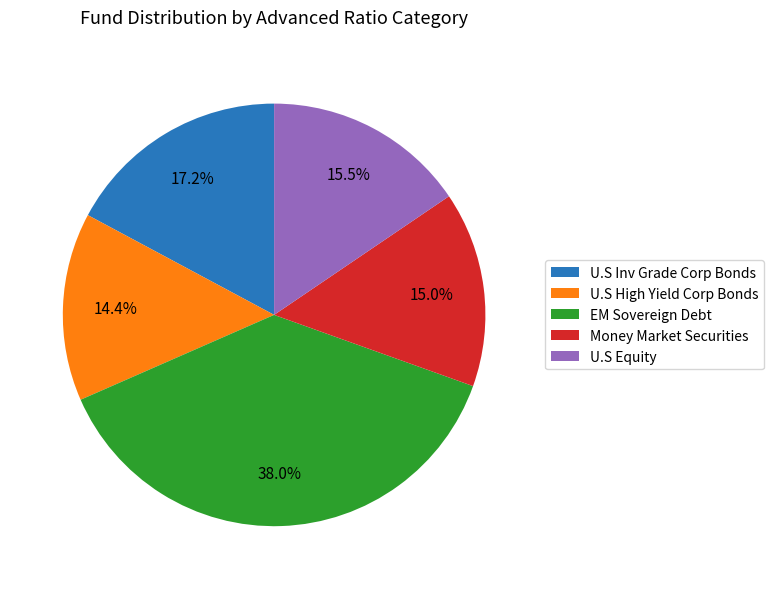

Is there a majority slice in this chart?

No